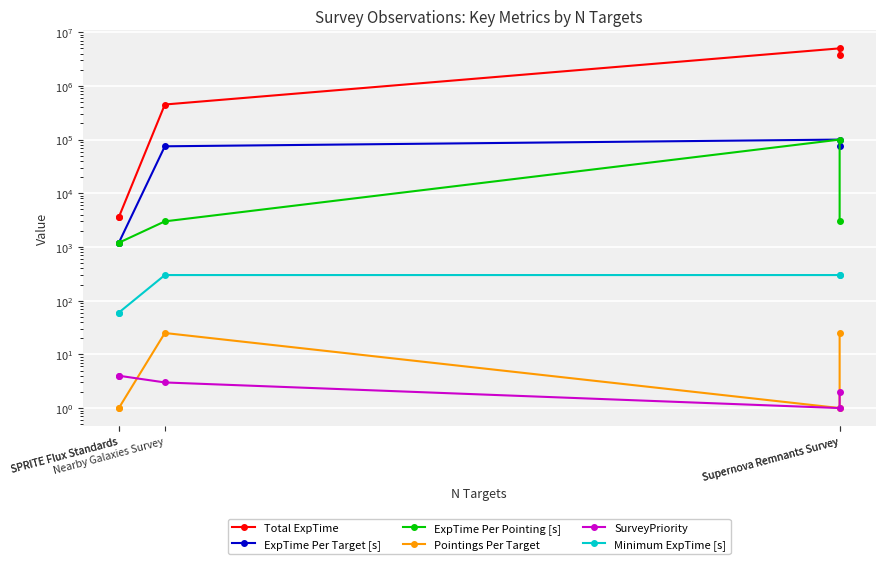

True or false: Total ExpTime and Minimum ExpTime [s] cross at least once.

False